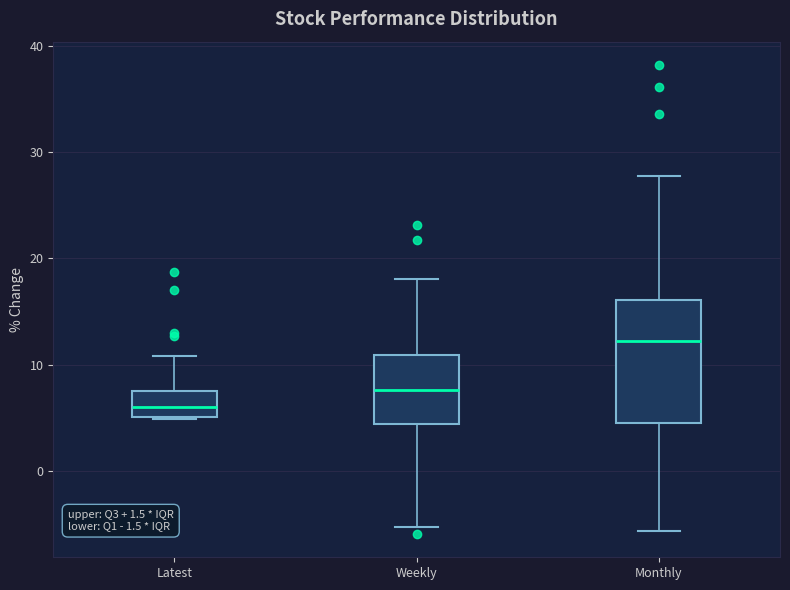

Which box is the tallest, from its lower edge to its upper edge?

Monthly